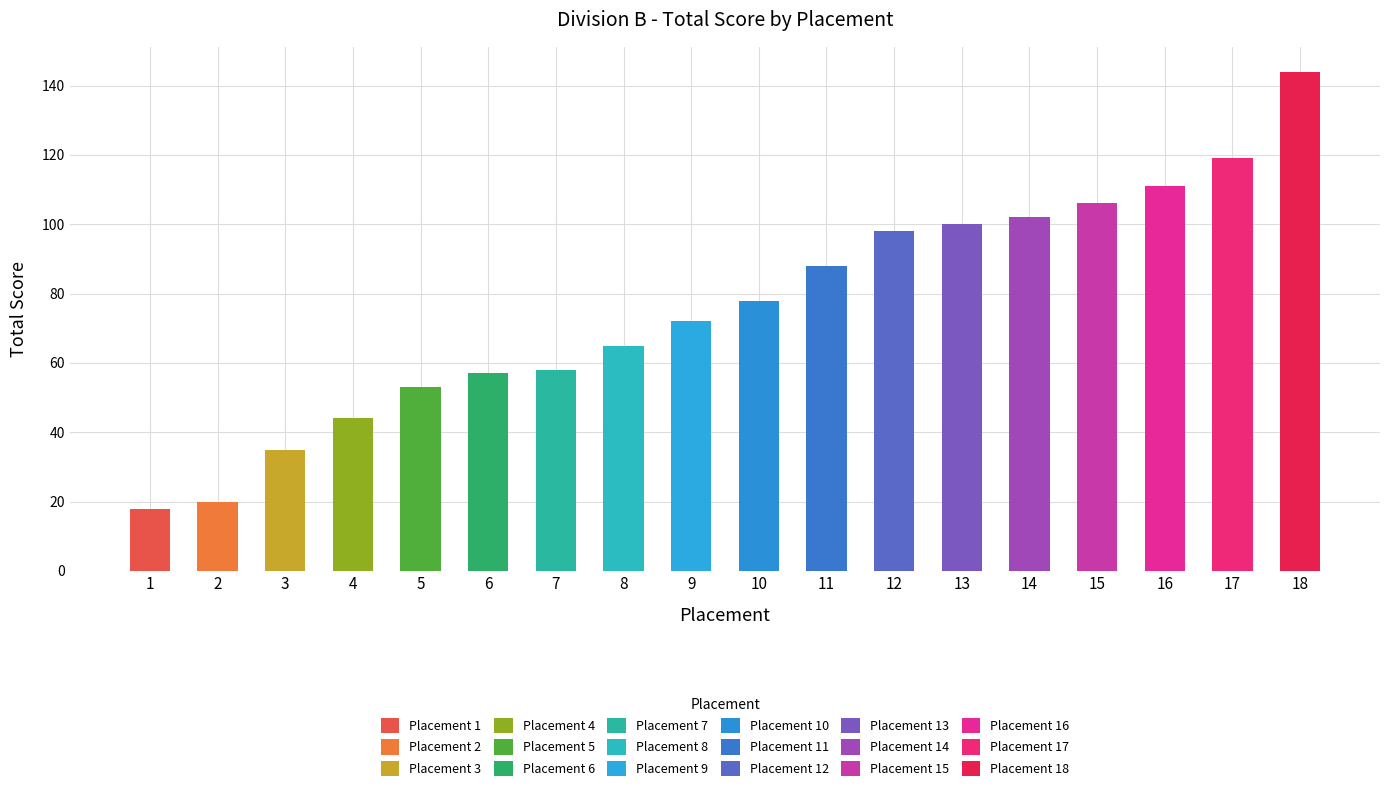

The chart shows a value of 57 at 6. True or false?

True